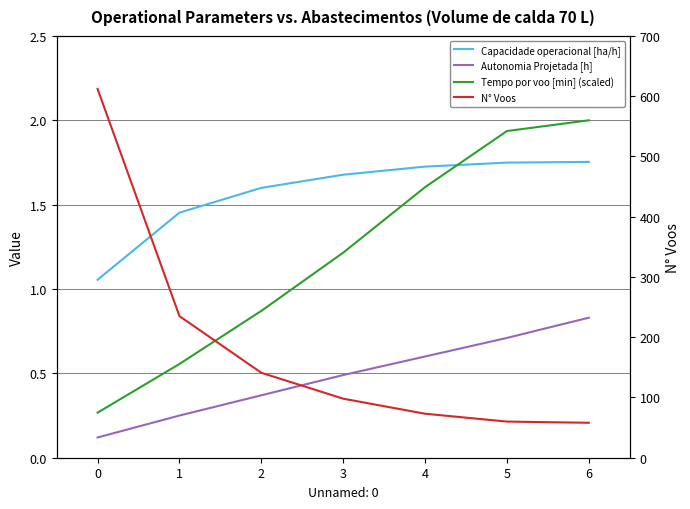

What is the approximate value of Capacidade operacional [ha/h] at 6?

1.8